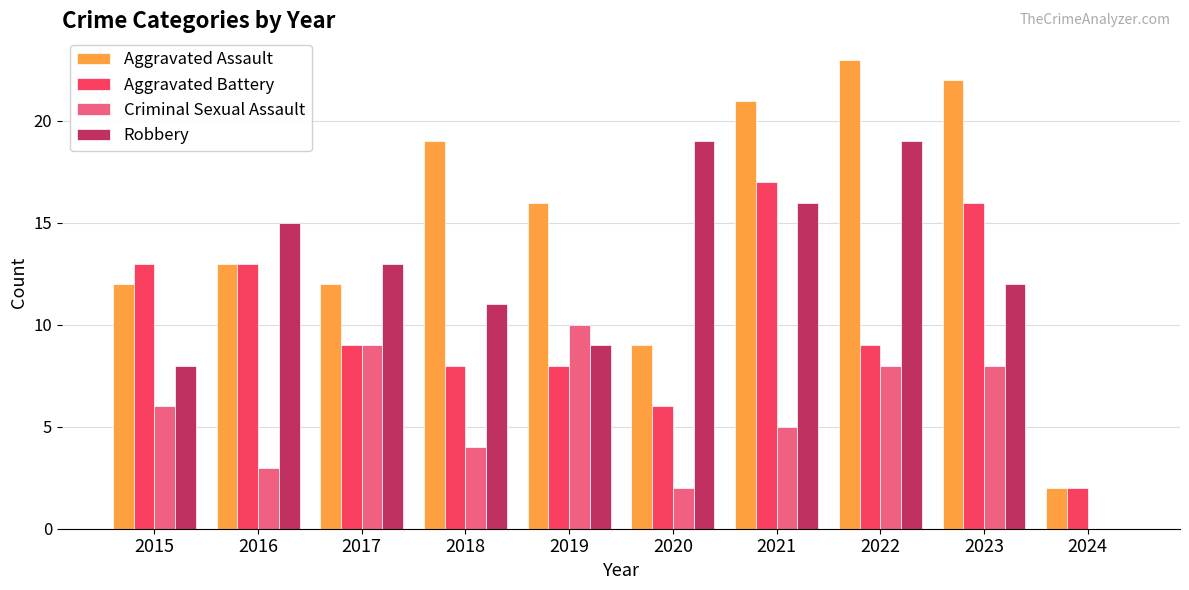

How many categories are shown in the chart?

10